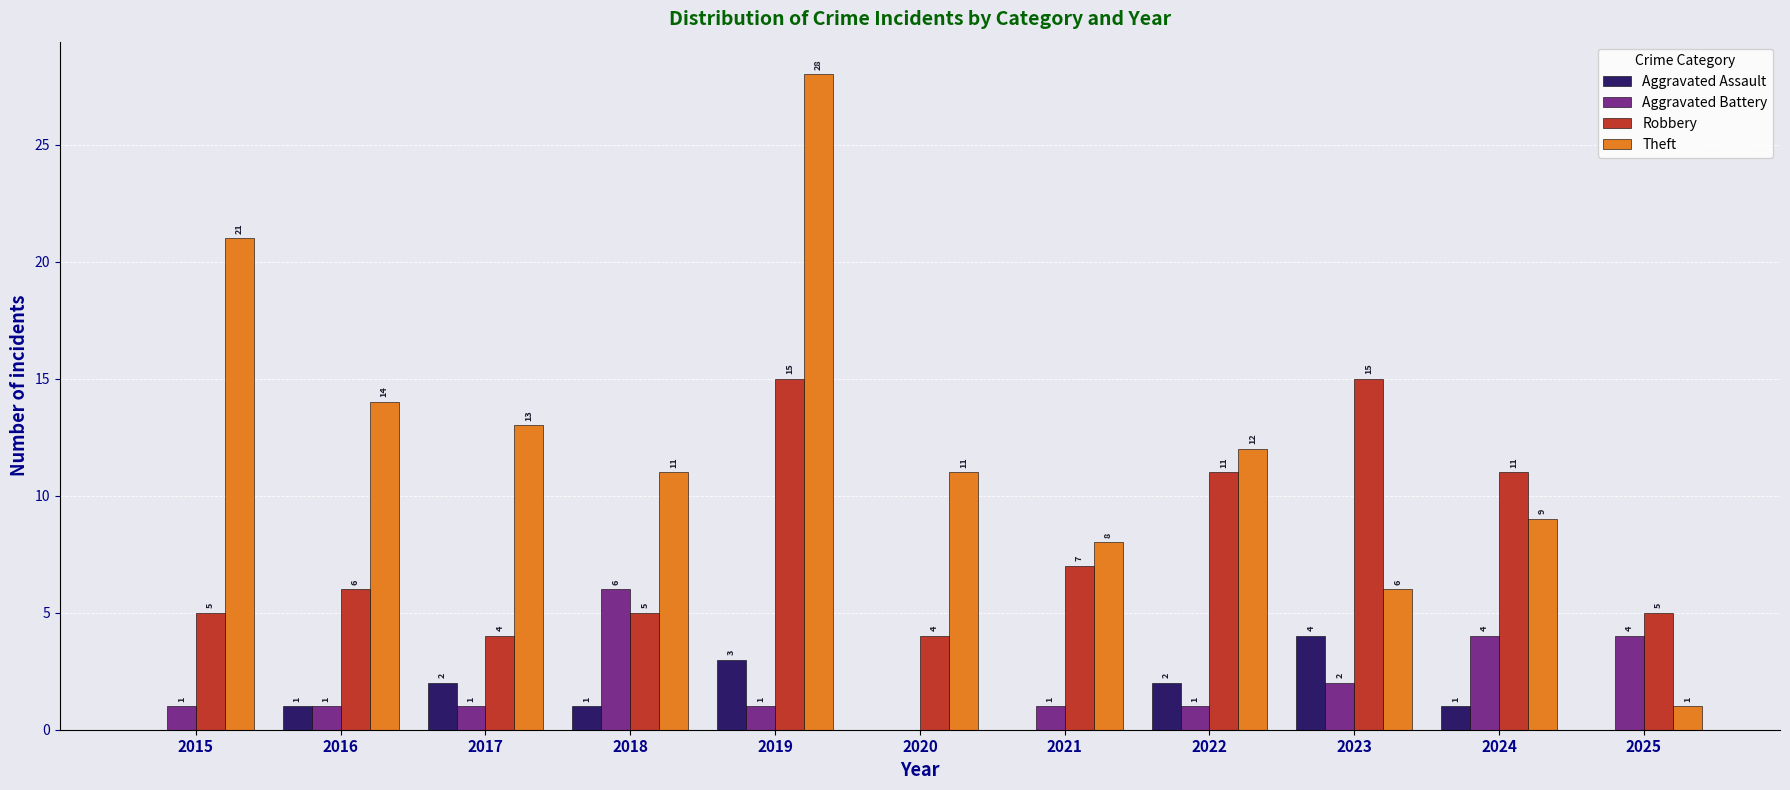

How many categories are shown in the chart?

11